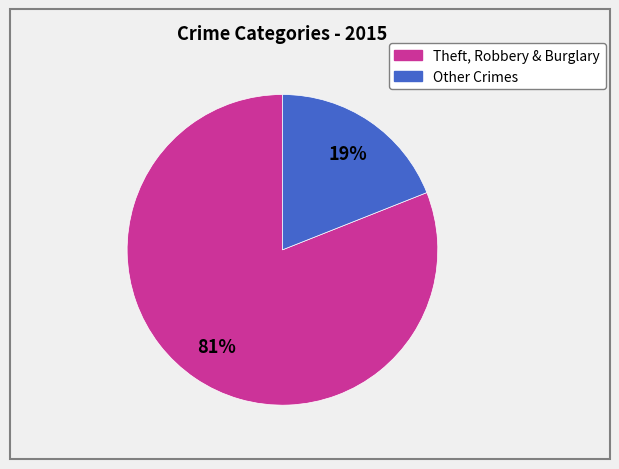

To the nearest percent, what is the difference between the largest and smallest slice percentages?

62%